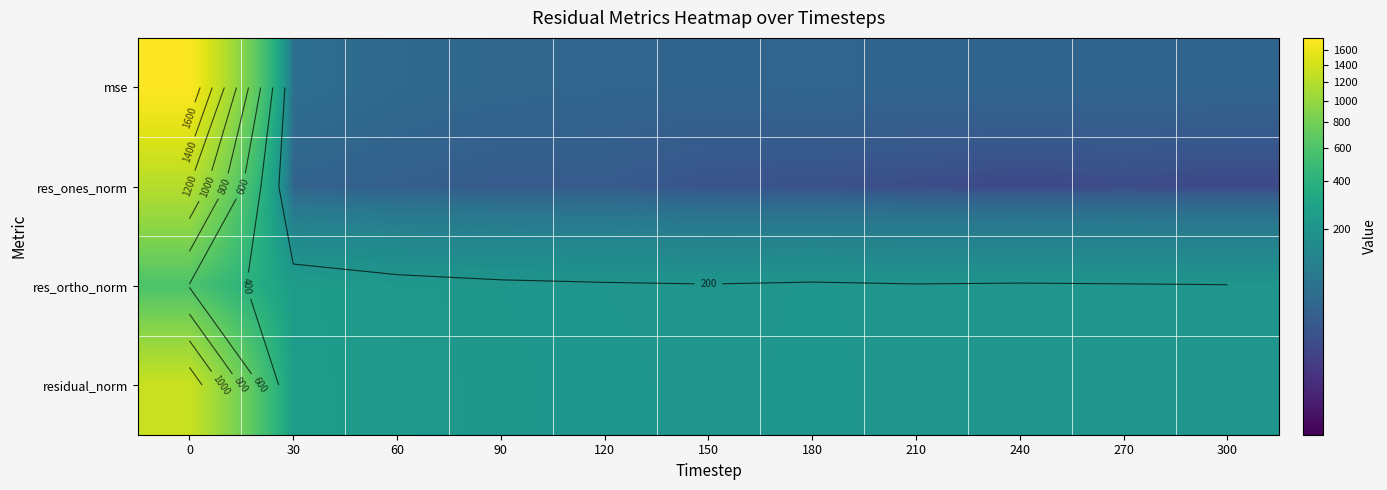

What is the difference between the highest and lowest values at 90?

185.1